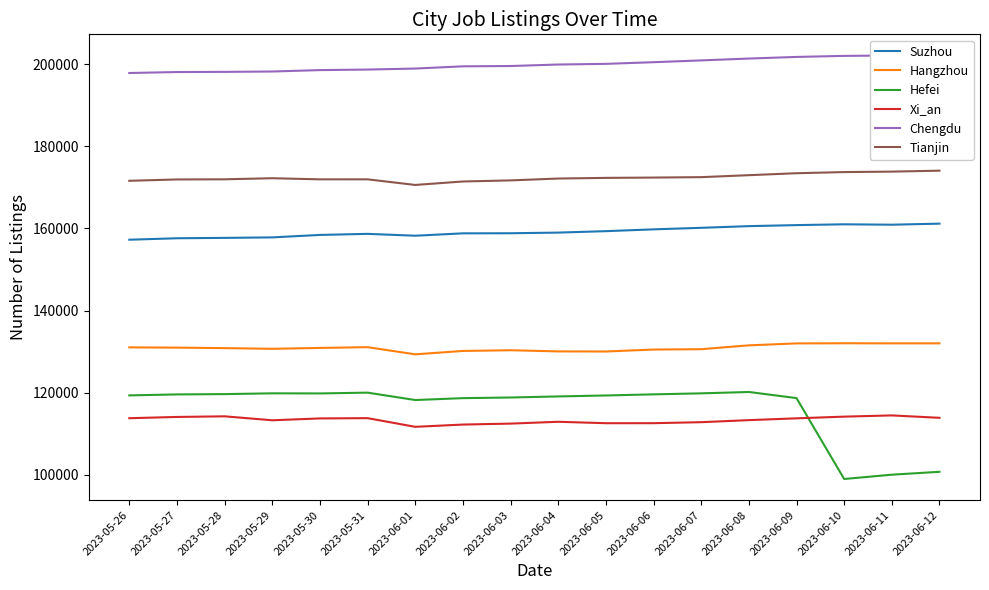

True or false: Tianjin and Chengdu intersect in this chart.

False